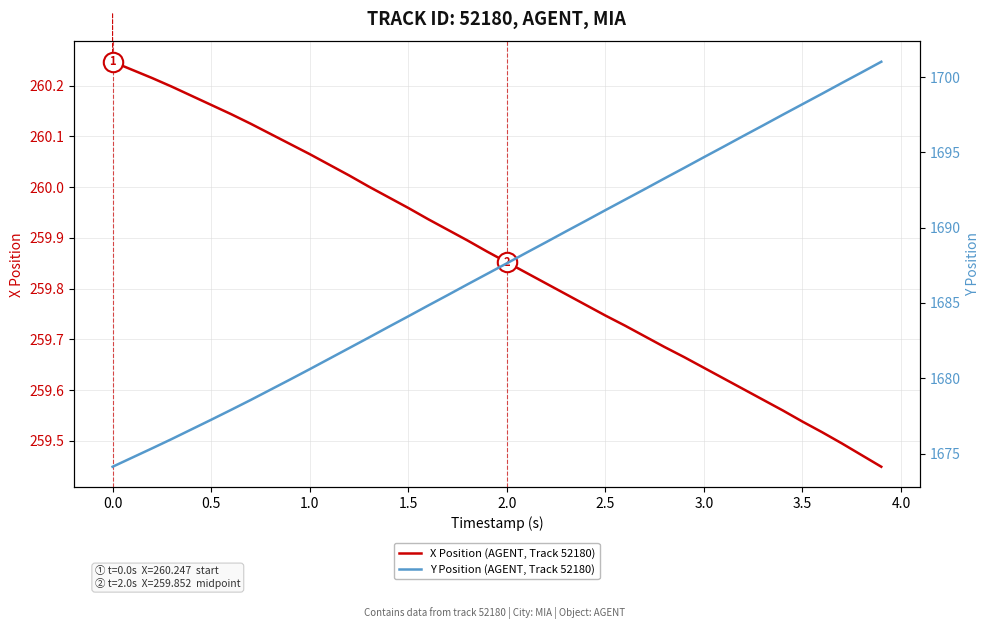

True or false: Y Position (AGENT, Track 52180) has a value of 2628.5 at 11.

False